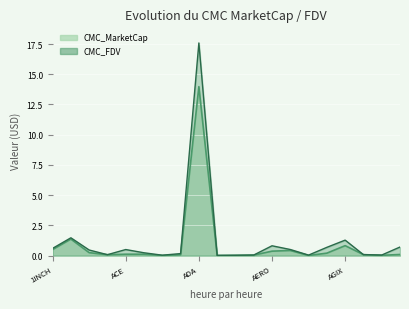

What is the maximum value for CMC_MarketCap?

14.0